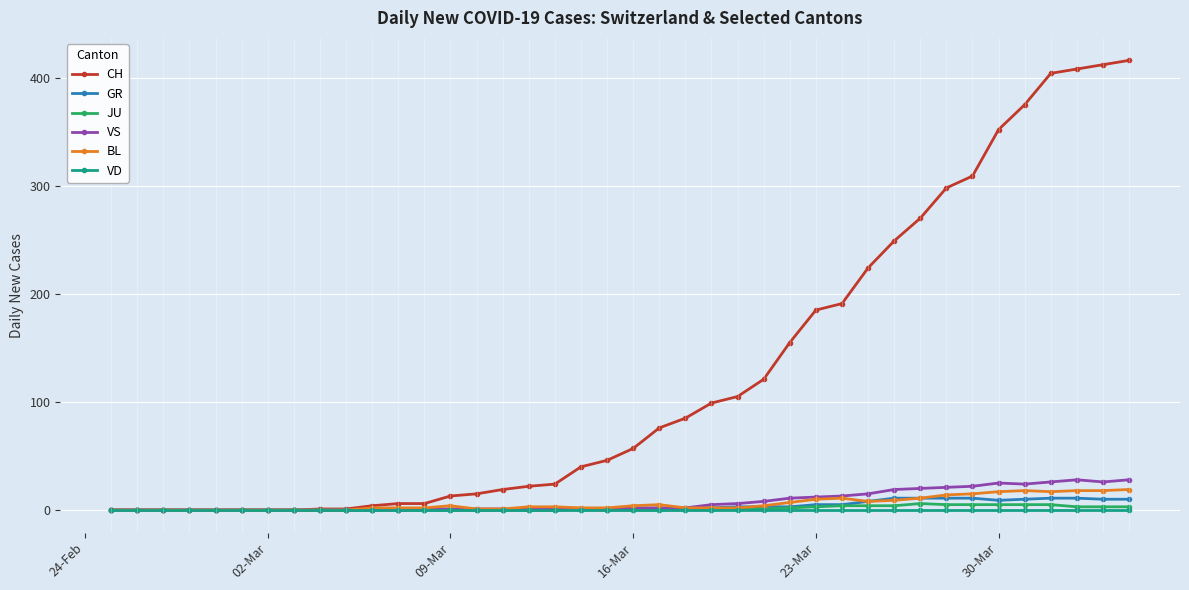

What is the greatest value displayed?

416